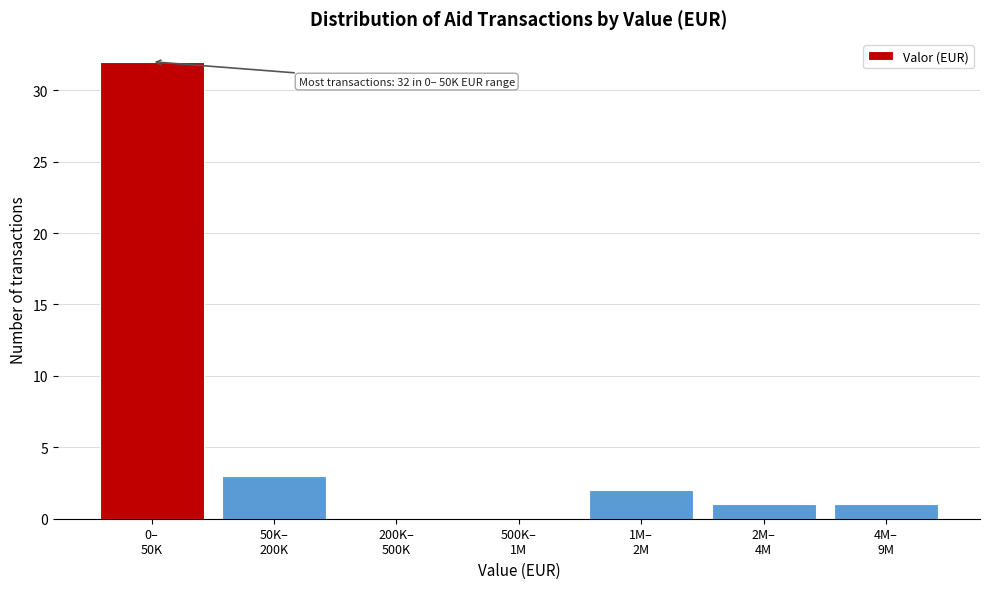

What is the sum of all values?

39